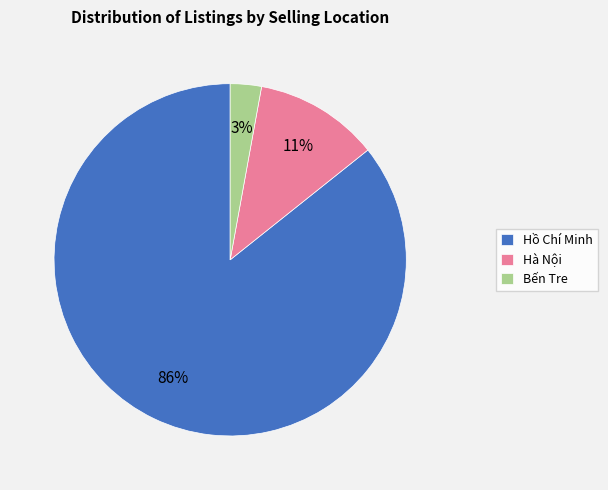

Which slice is the largest?

Hồ Chí Minh